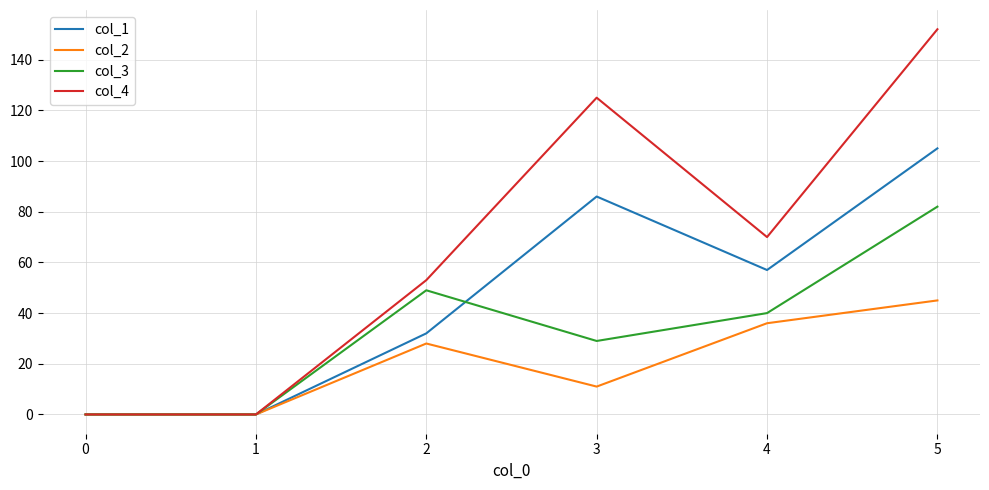

What are all the series names shown in the legend?

col_1, col_2, col_3, col_4